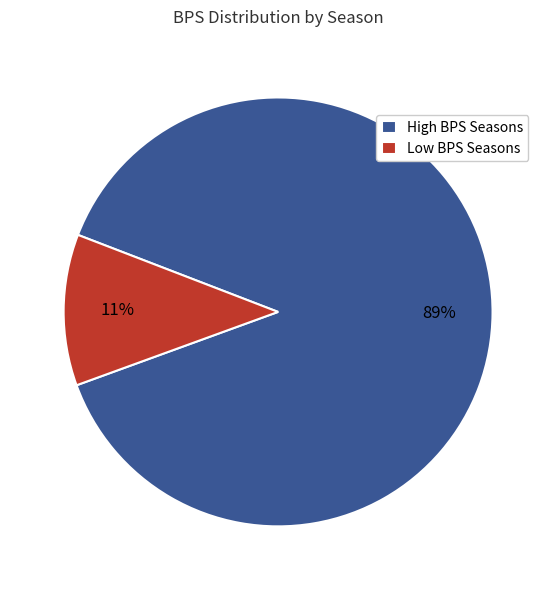

Is the sum of High BPS Seasons and Low BPS Seasons greater than half?

Yes